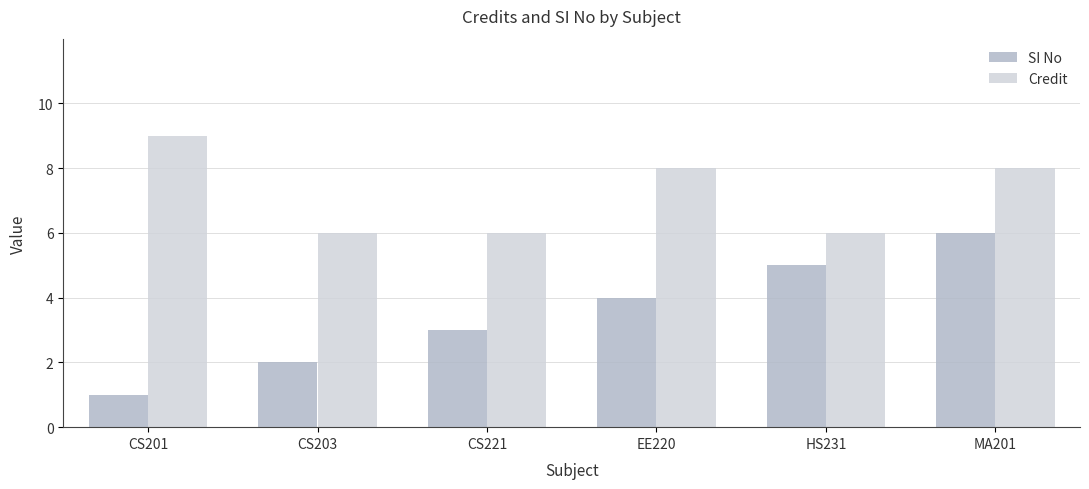

Where is SI No nearest to the value 3?

CS221